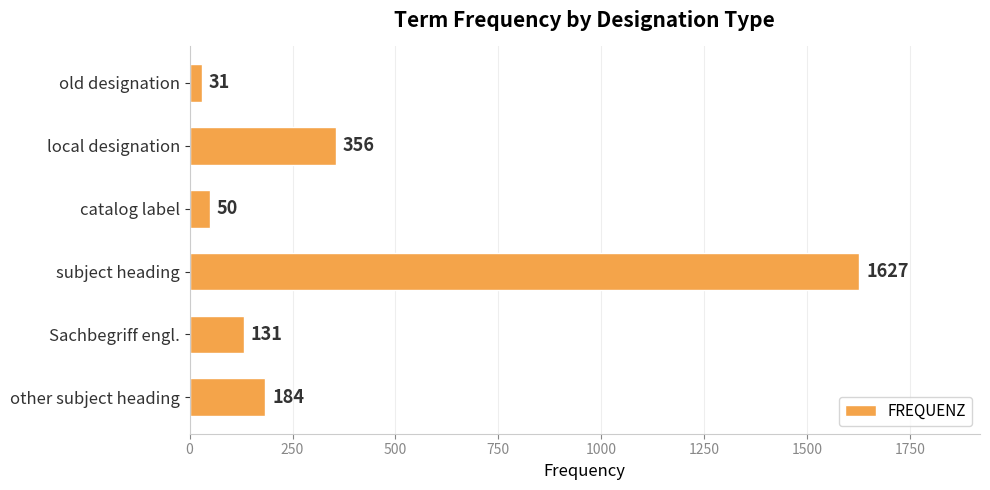

Rank the categories by value from highest to lowest.

subject heading, local designation, other subject heading, Sachbegriff engl., catalog label, old designation